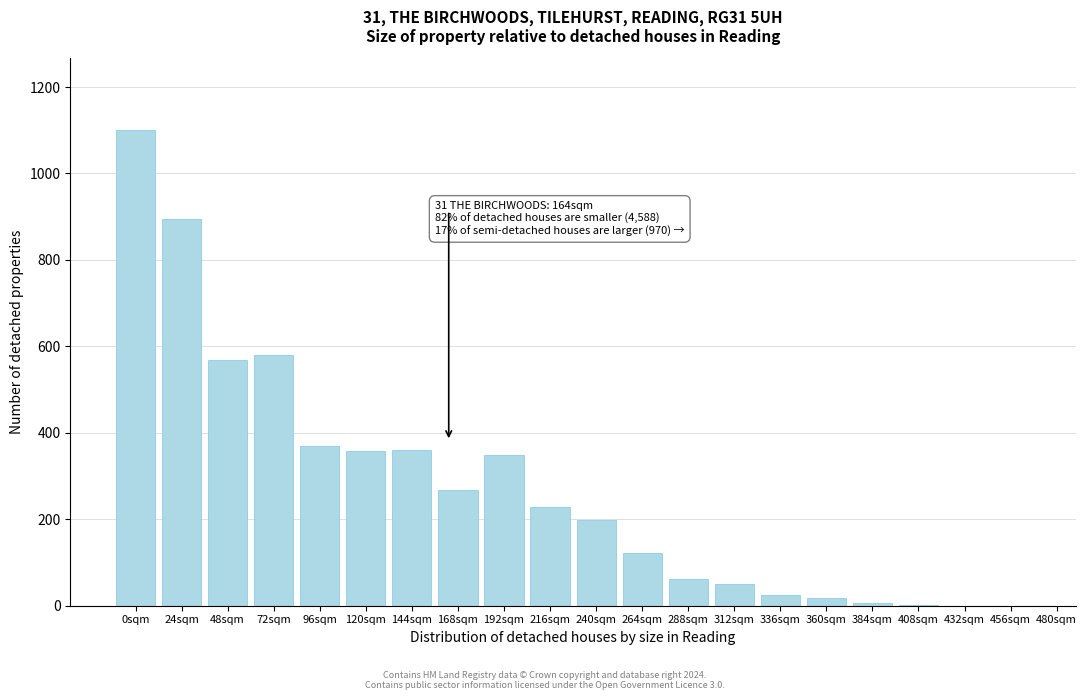

Is it true that the value at 96sqm is 368.6?

True